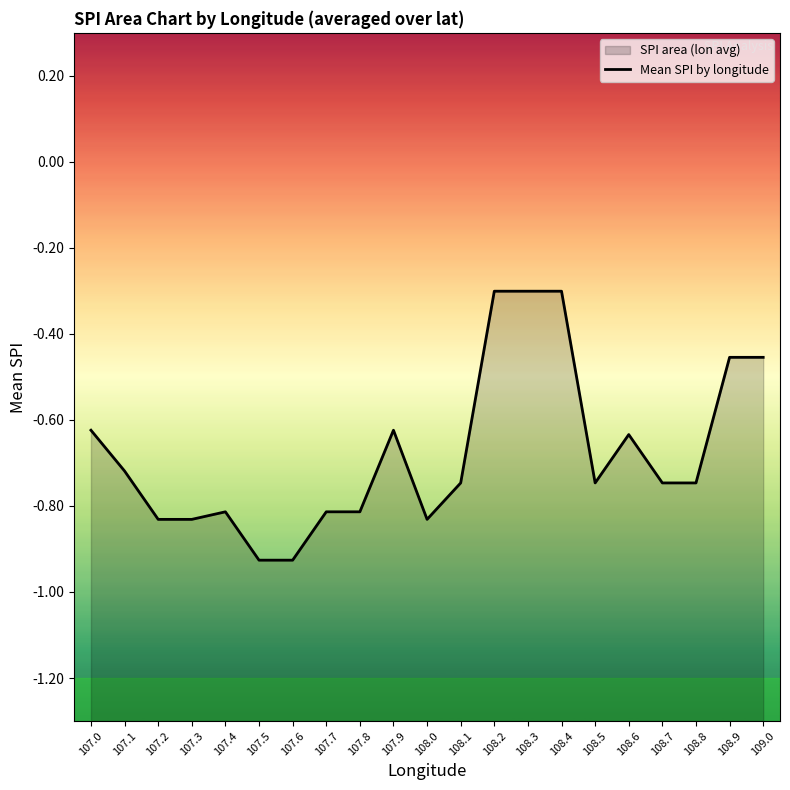

Where is the data nearest to the value 0?

108.2